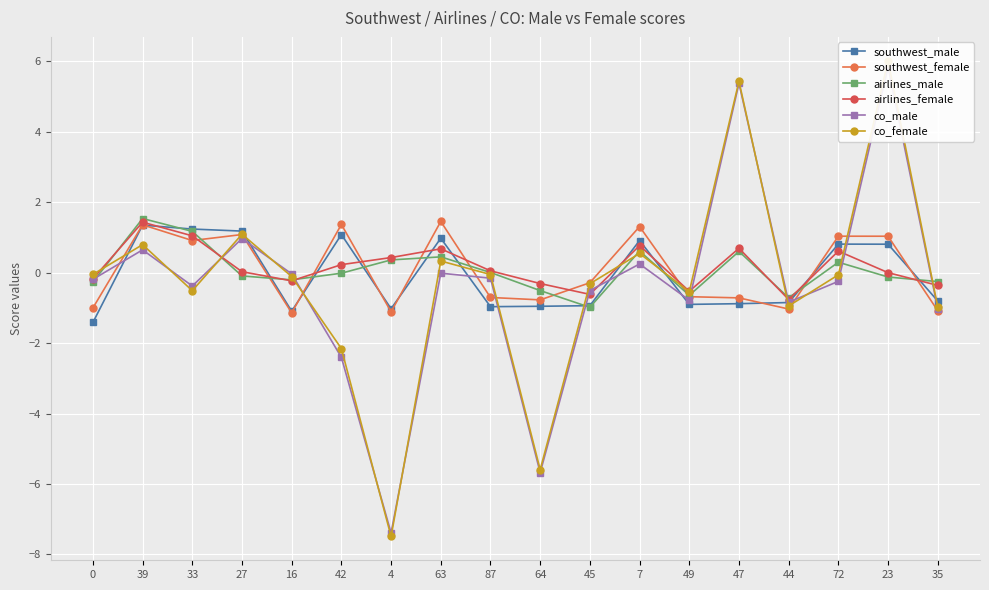

Reading right to left, list all the values displayed in this chart.

southwest_male: -0.8	0.8	0.8	-0.8	-0.9	-0.9	0.9	-0.9	-1.0	-1.0	1.0	-1.0	1.1	-1.1	1.2	1.2	1.3	-1.4
southwest_female: -1.1	1.0	1.0	-1.0	-0.7	-0.7	1.3	-0.3	-0.8	-0.7	1.5	-1.1	1.4	-1.1	1.1	0.9	1.4	-1.0
airlines_male: -0.3	-0.1	0.3	-0.7	0.6	-0.6	0.6	-1.0	-0.5	0.0	0.4	0.4	-0.0	-0.2	-0.1	1.2	1.5	-0.3
airlines_female: -0.4	0.0	0.6	-0.8	0.7	-0.5	0.8	-0.6	-0.3	0.1	0.7	0.4	0.2	-0.2	0.0	1.0	1.4	-0.2
co_male: -1.0	5.8	-0.2	-0.8	5.4	-0.8	0.2	-0.5	-5.7	-0.2	-0.0	-7.4	-2.4	-0.0	1.0	-0.4	0.6	-0.2
co_female: -1.0	6.0	-0.1	-0.9	5.4	-0.5	0.5	-0.3	-5.6	-0.1	0.3	-7.5	-2.2	-0.1	1.1	-0.5	0.8	-0.0